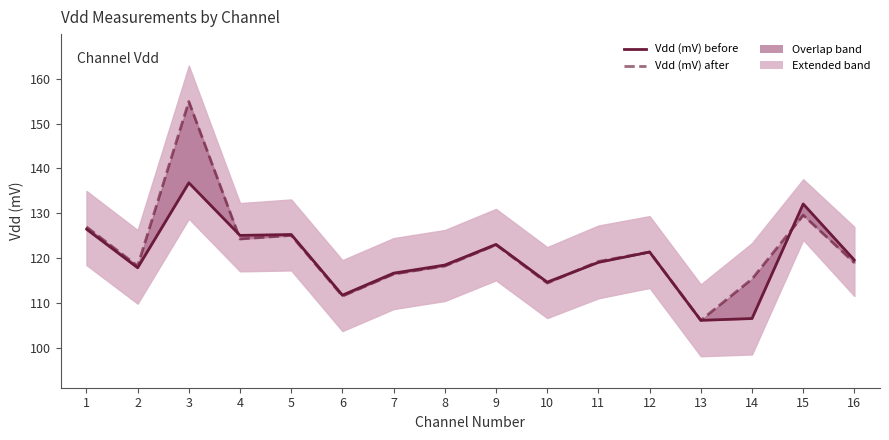

What is the minimum value shown in the chart?

106.2